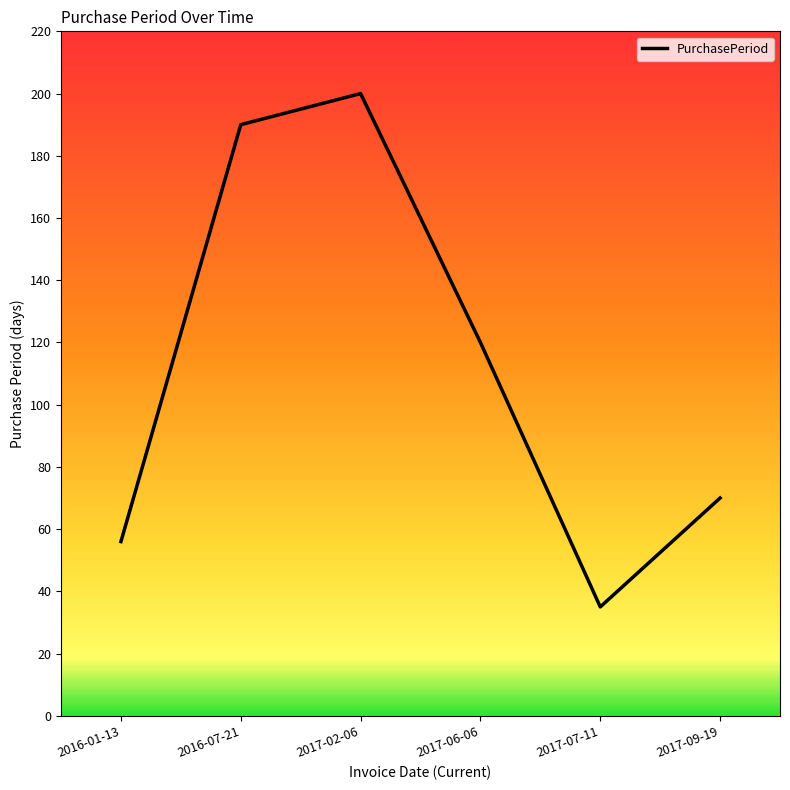

What is the change in value from 2017-02-06 to 2017-09-19?

-130